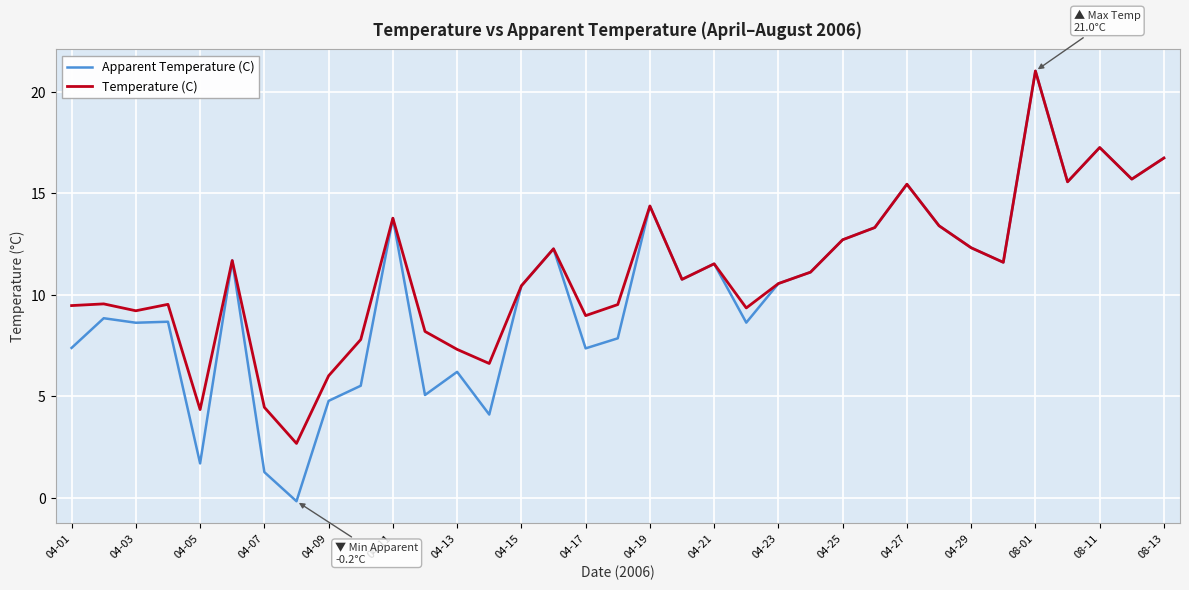

Which series has the largest total across all categories?

Temperature (C)